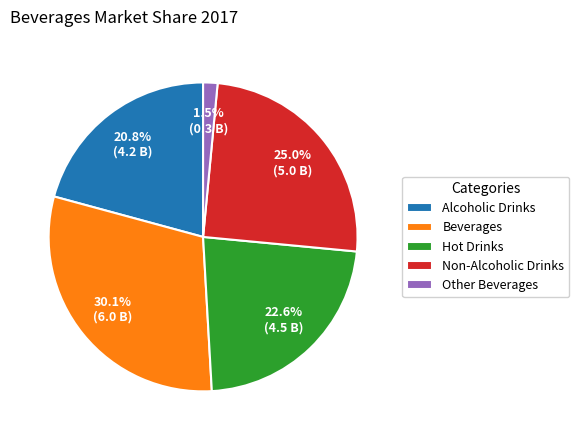

True or false: Beverages accounts for 30% of the total.

True